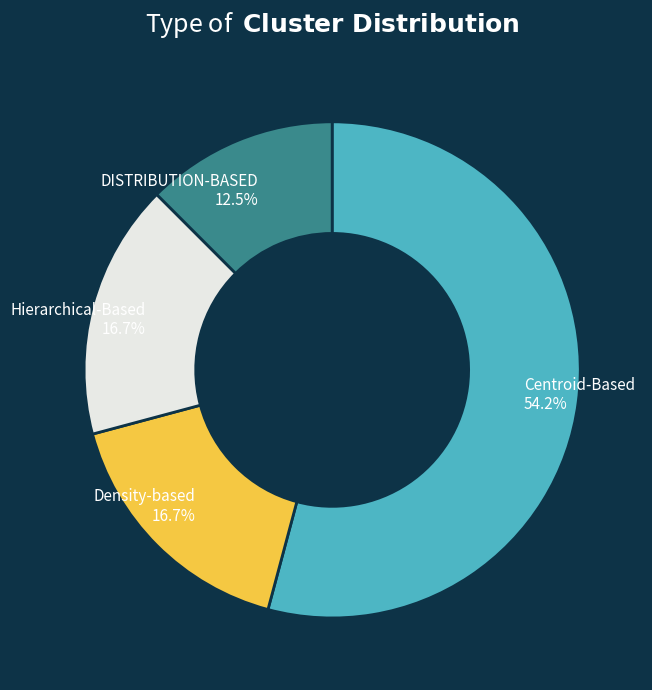

To the nearest percent, what is the difference between the largest and smallest slice percentages?

42%